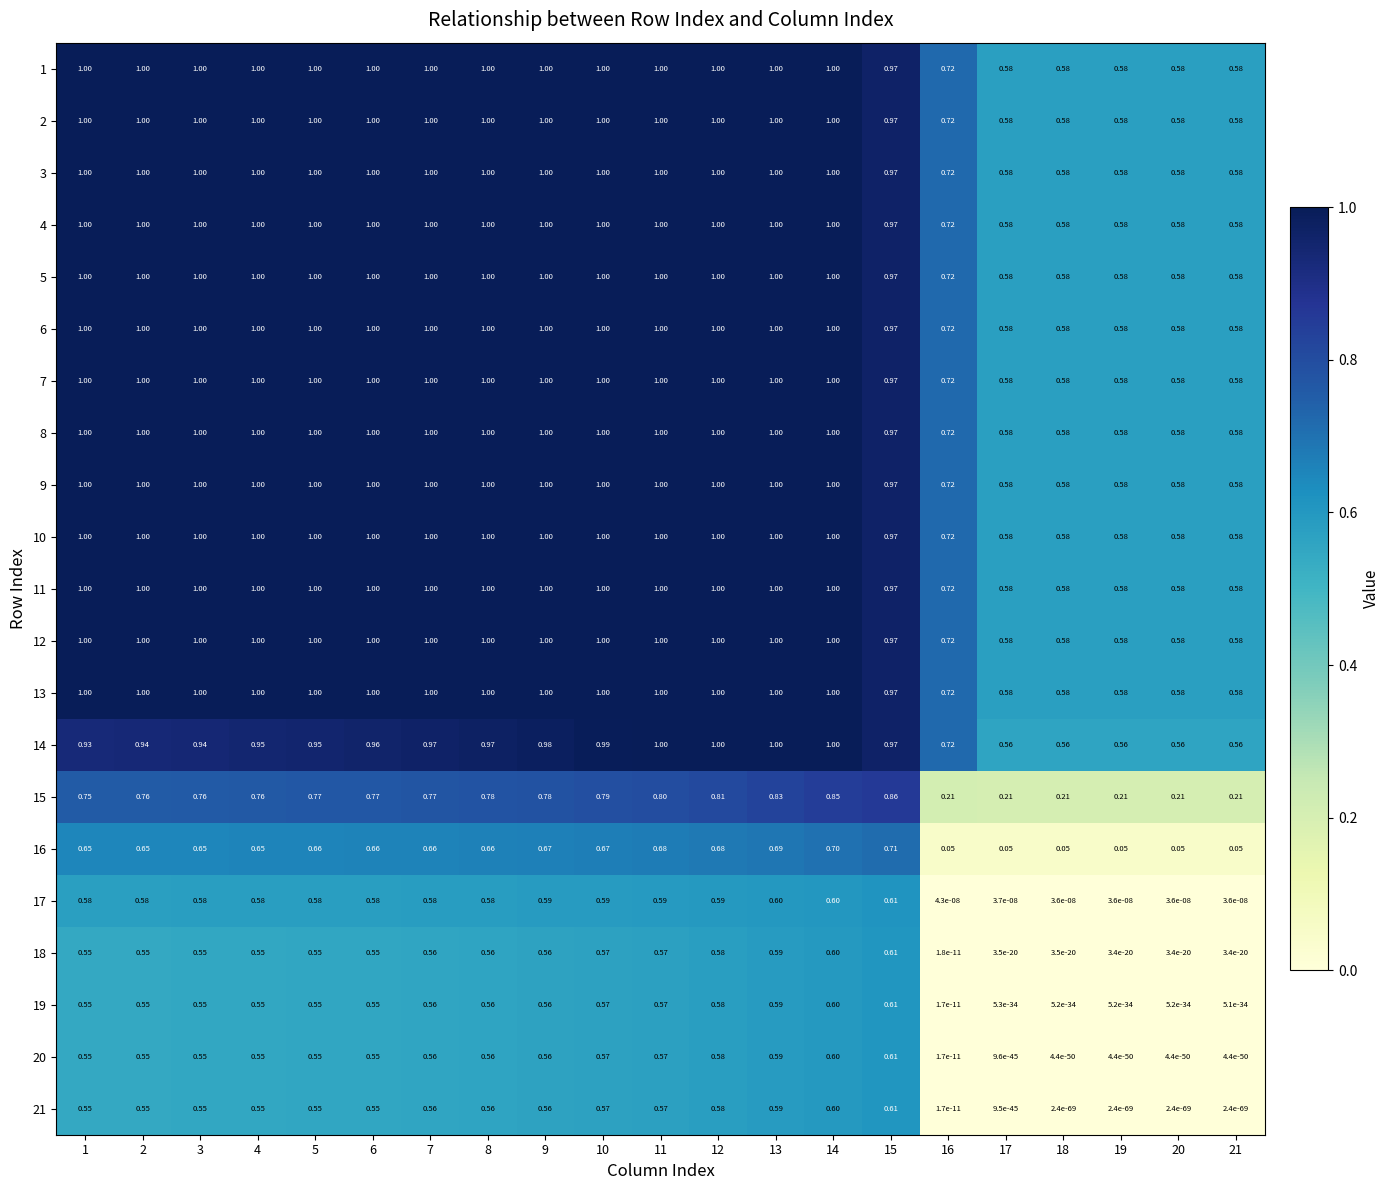

Is the value of 13 at 6 greater than the value of 19 at 3?

Yes